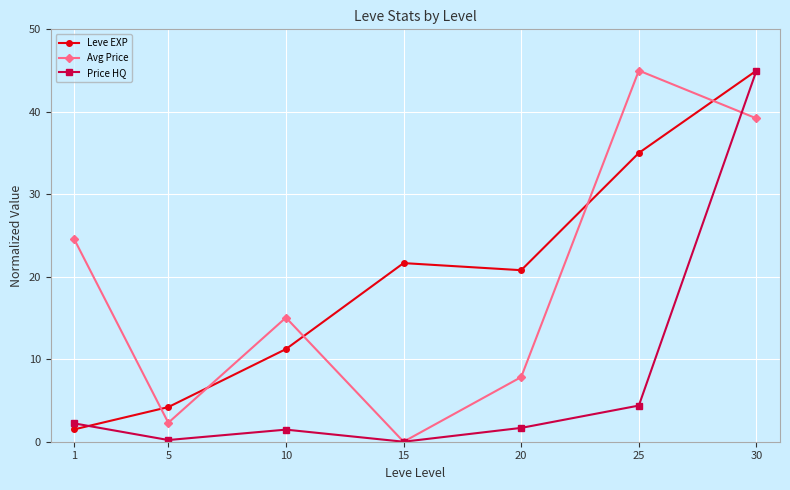

At which label is Price HQ closest to 22?

25